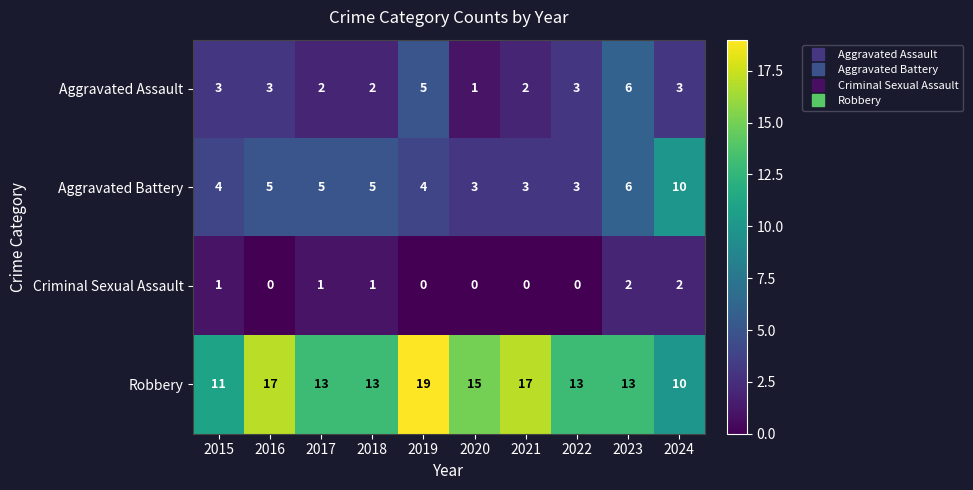

Rank the series at 2020 from highest to lowest value.

Robbery, Aggravated Battery, Aggravated Assault, Criminal Sexual Assault